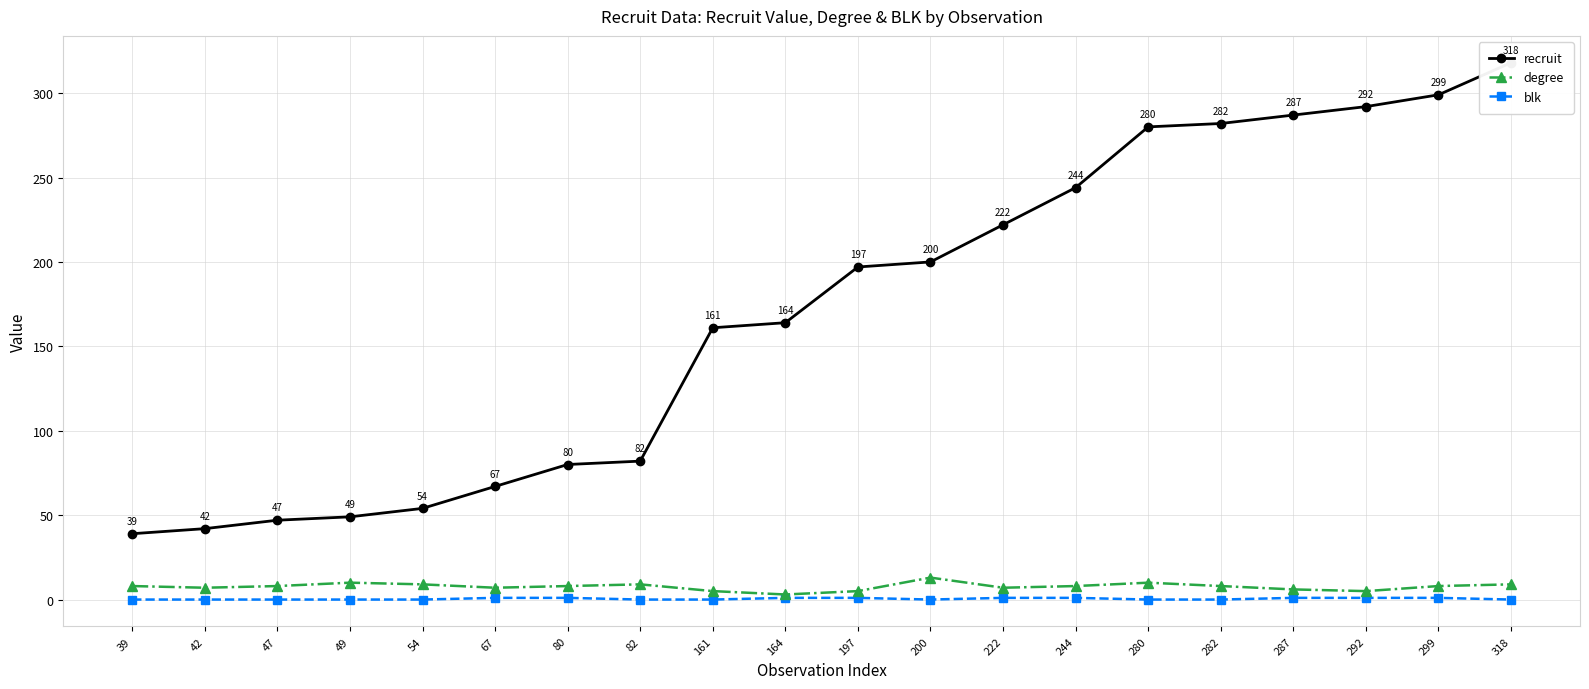

Reading left to right, list all the values displayed in this chart.

recruit: 39=39	42=42	47=47	49=49	54=54	67=67	80=80	82=82	161=161	164=164	197=197	200=200	222=222	244=244	280=280	282=282	287=287	292=292	299=299	318=318
degree: 39=8	42=7	47=8	49=10	54=9	67=7	80=8	82=9	161=5	164=3	197=5	200=13	222=7	244=8	280=10	282=8	287=6	292=5	299=8	318=9
blk: 39=0	42=0	47=0	49=0	54=0	67=1	80=1	82=0	161=0	164=1	197=1	200=0	222=1	244=1	280=0	282=0	287=1	292=1	299=1	318=0